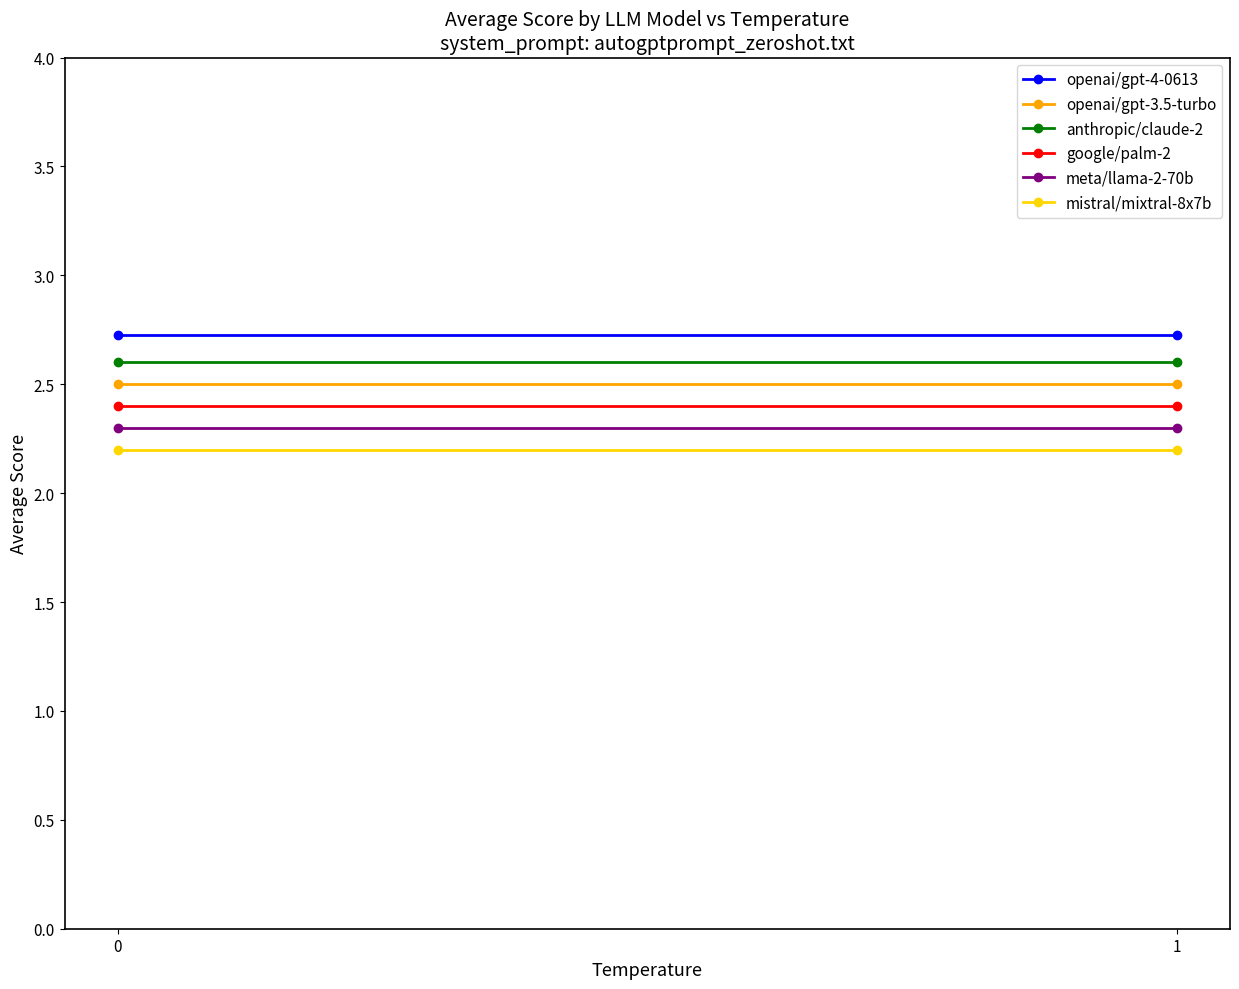

Which series has the widest spread of values?

openai/gpt-4-0613